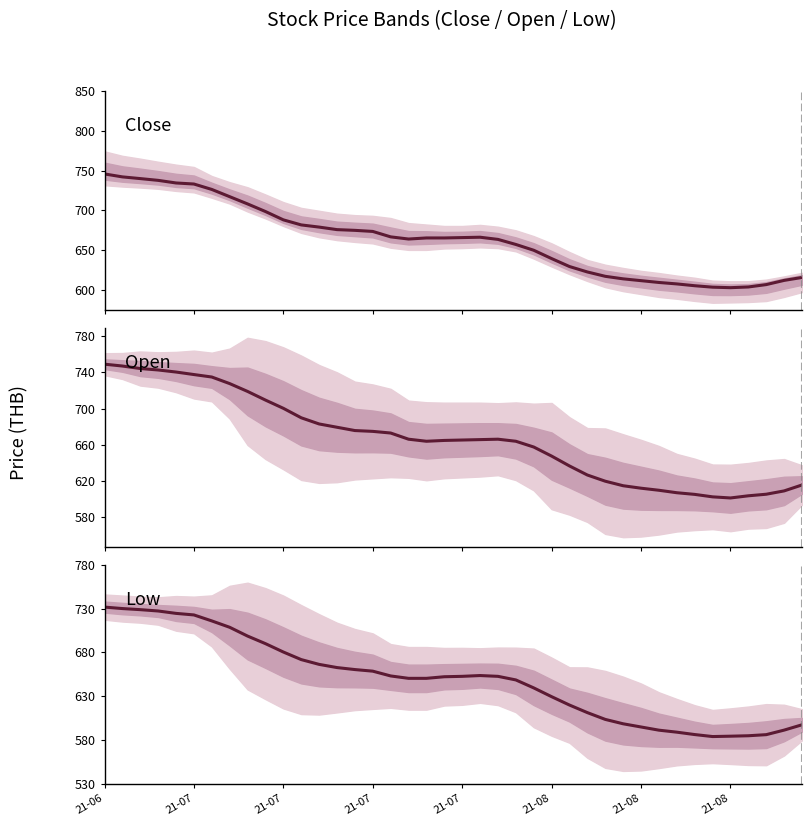

At which category does the chart reach its minimum across all series?

34